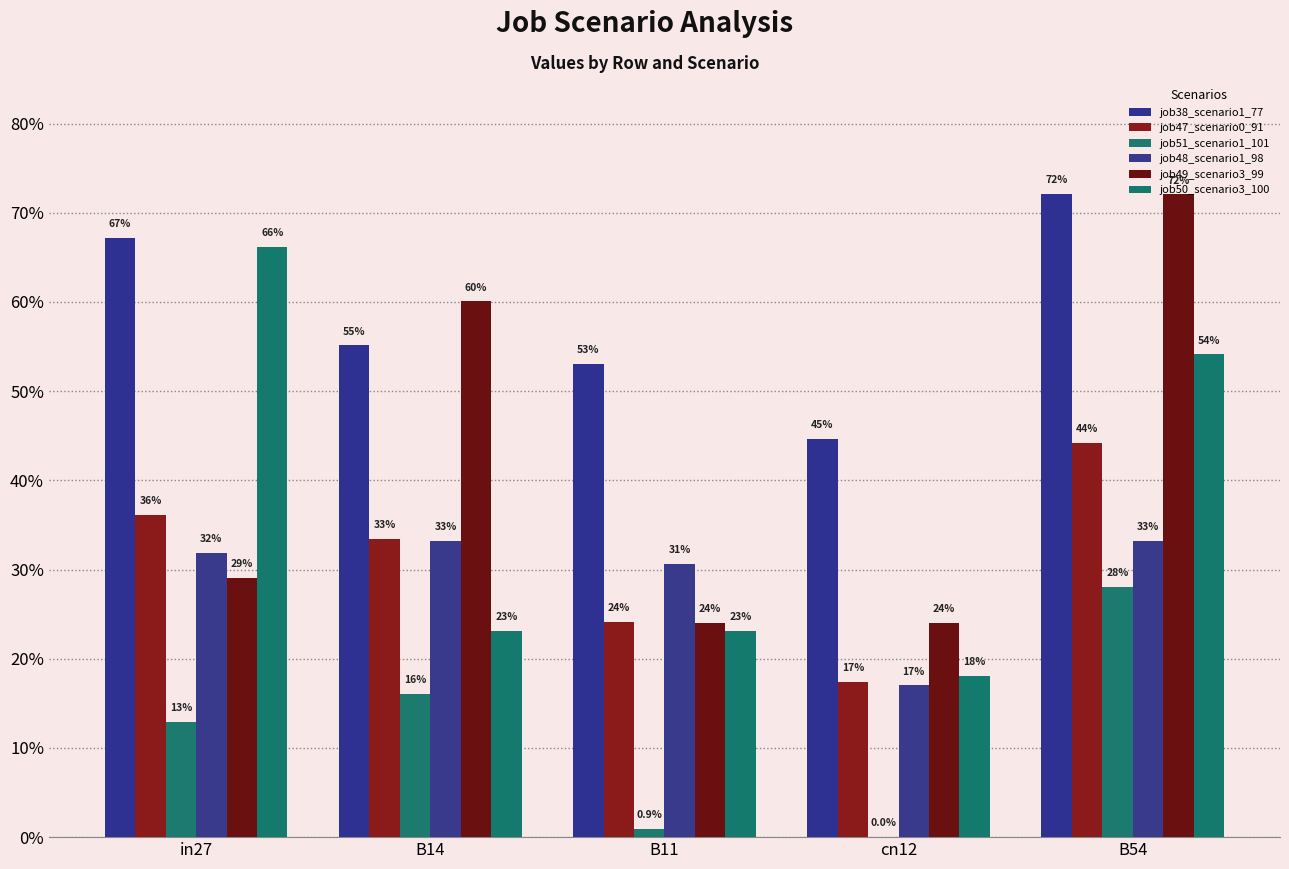

Rank the series at cn12 from highest to lowest value.

job38_scenario1_77, job49_scenario3_99, job50_scenario3_100, job47_scenario0_91, job48_scenario1_98, job51_scenario1_101